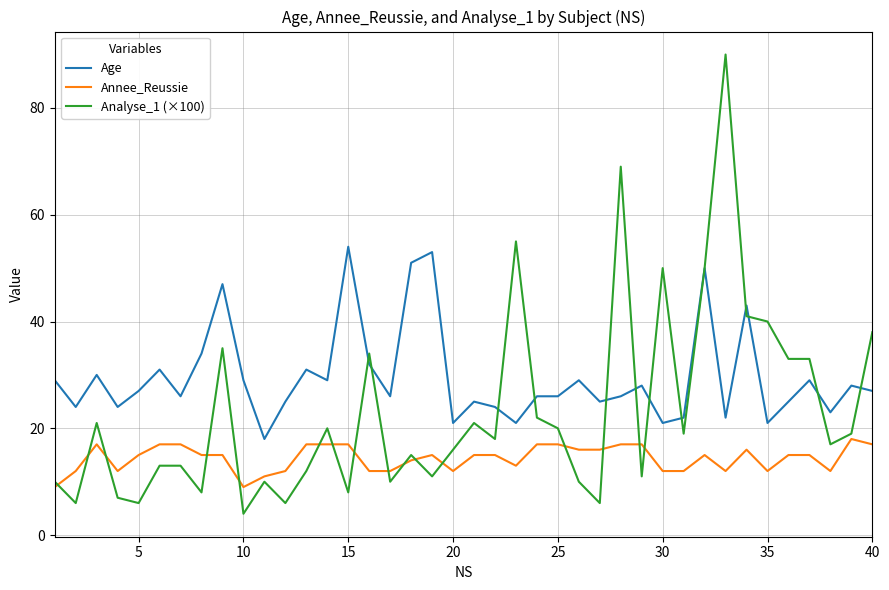

What is the lowest value of the Annee_Reussie series?

9.0